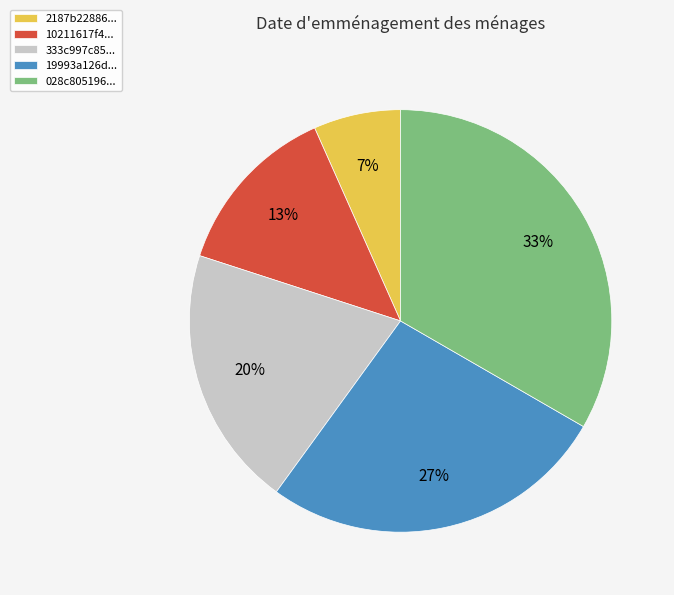

Count the number of slices in the pie.

5